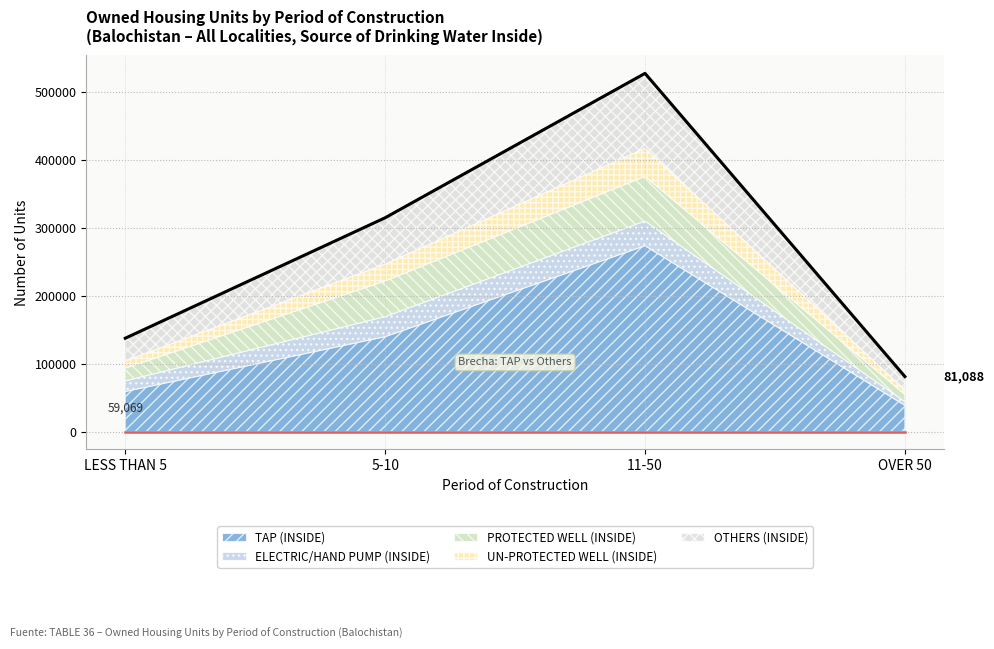

What position from the right is LESS THAN 5?

4